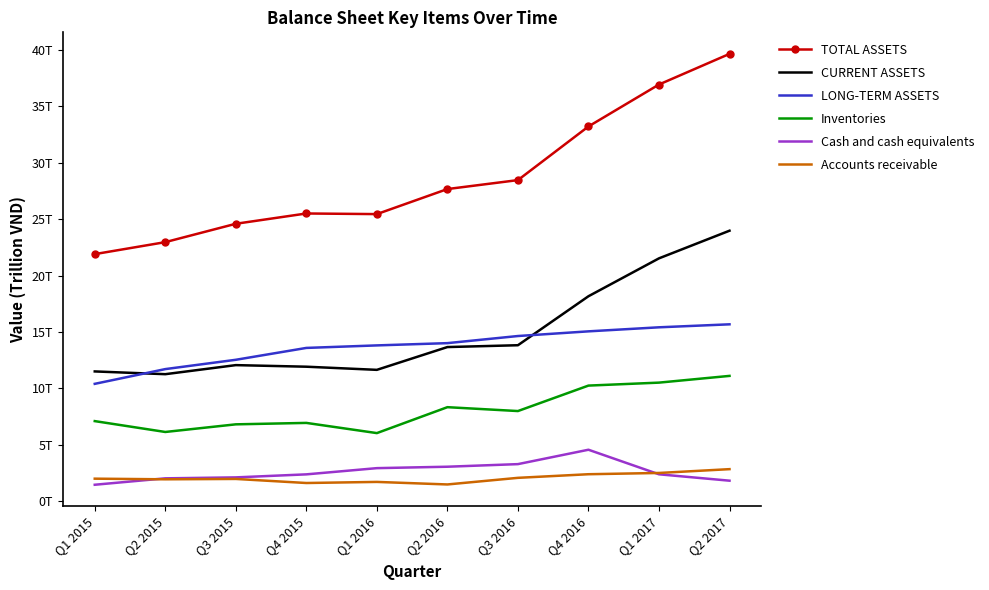

In CURRENT ASSETS, how many points are higher than both neighbors (excluding endpoints)?

1